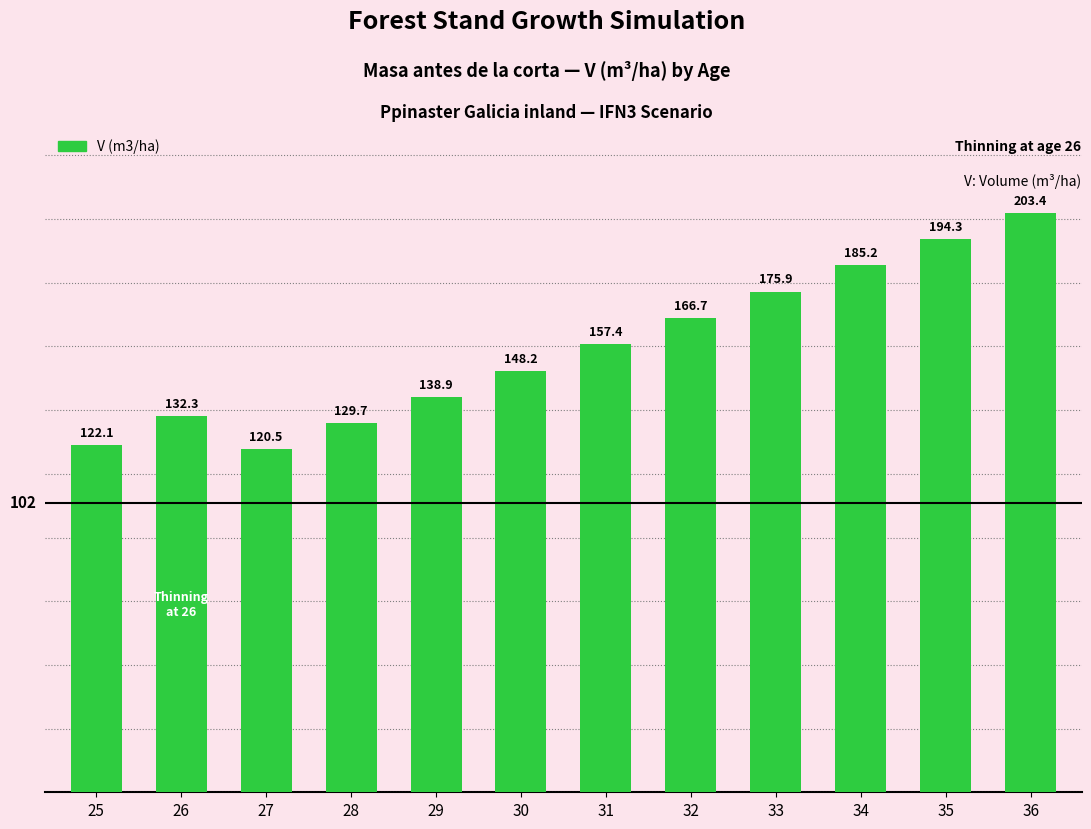

Between 35 and 32, which is larger?

35